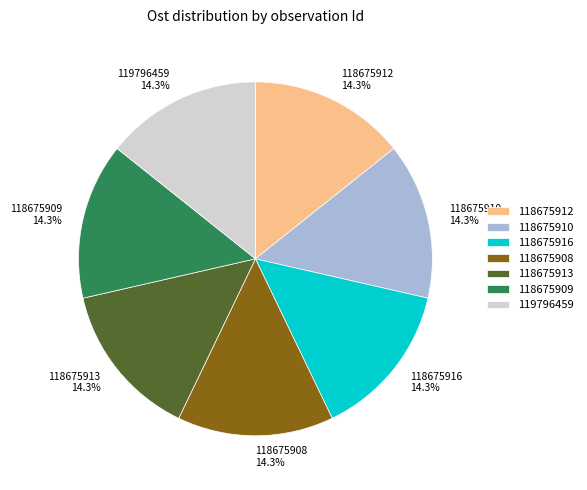

To the nearest percent, what is the combined percentage of 118675912 and 118675908?

29%